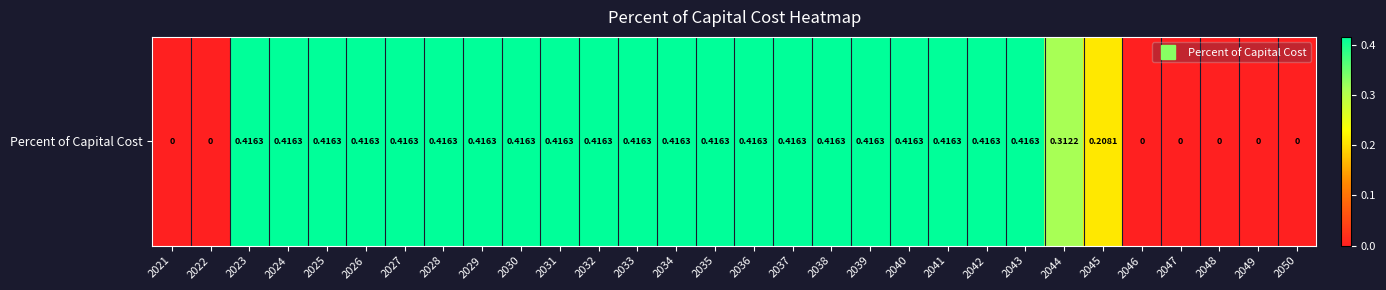

What is the sum of the values at 2041 and 2036?

0.8